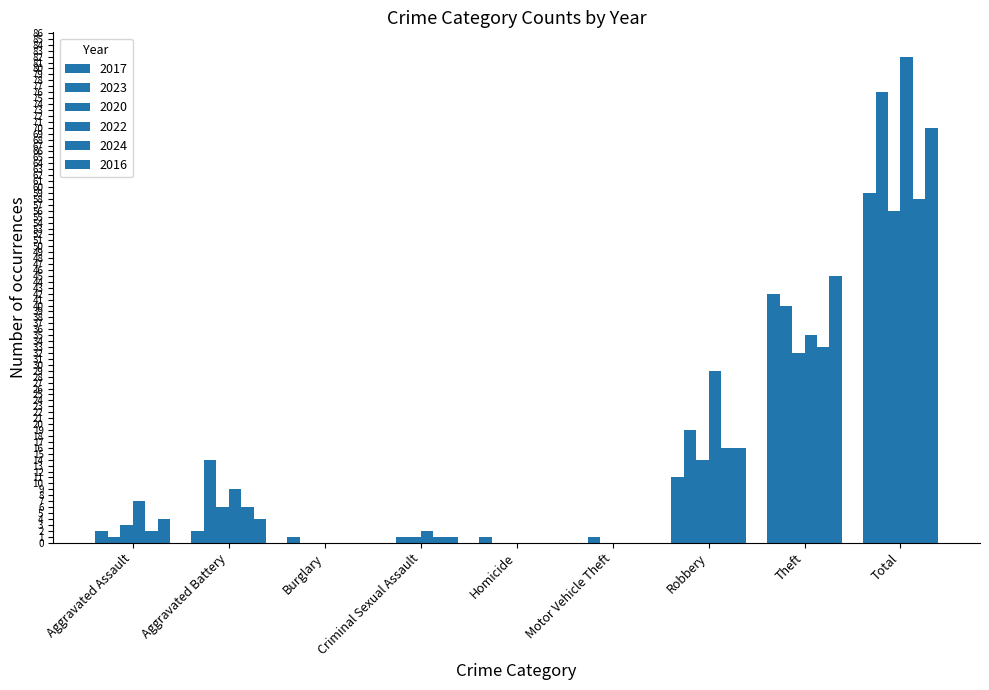

How many values in the 2017 series are below 2?

4